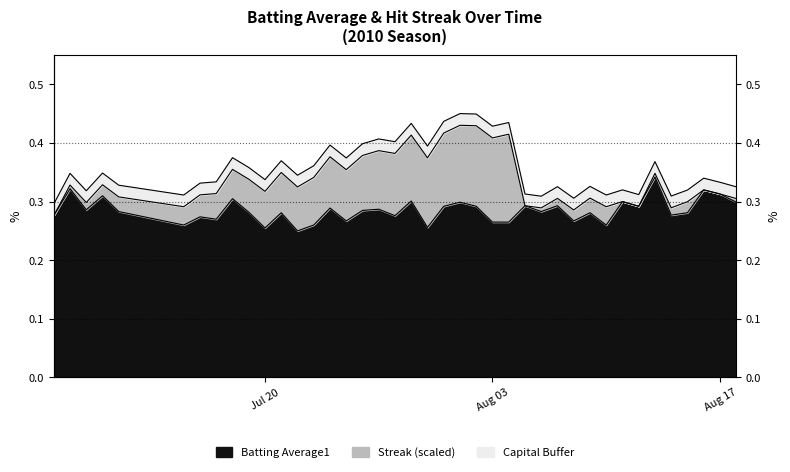

What is the greatest value displayed?

0.3